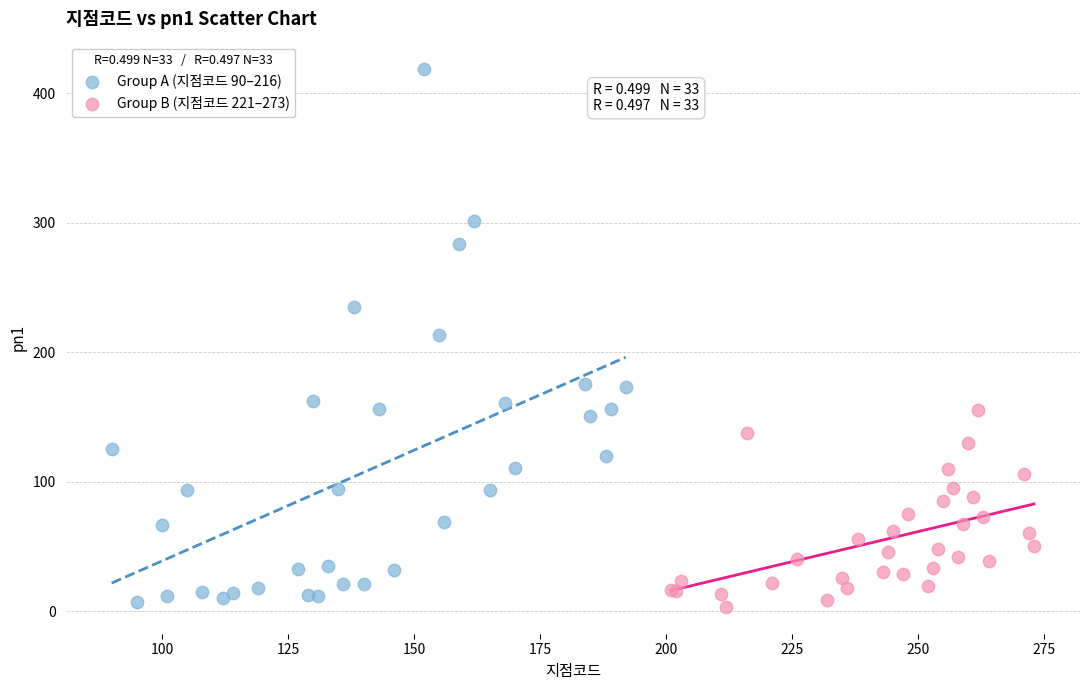

What are all the series names shown in the legend?

Group A (지점코드 90–216), Group B (지점코드 221–273)